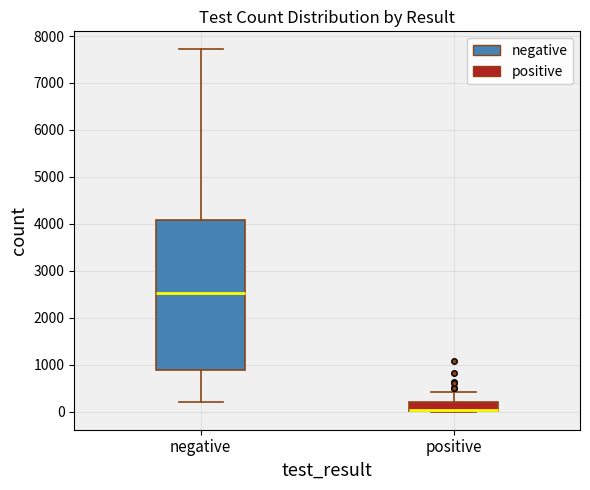

Which box is the tallest, from its lower edge to its upper edge?

negative